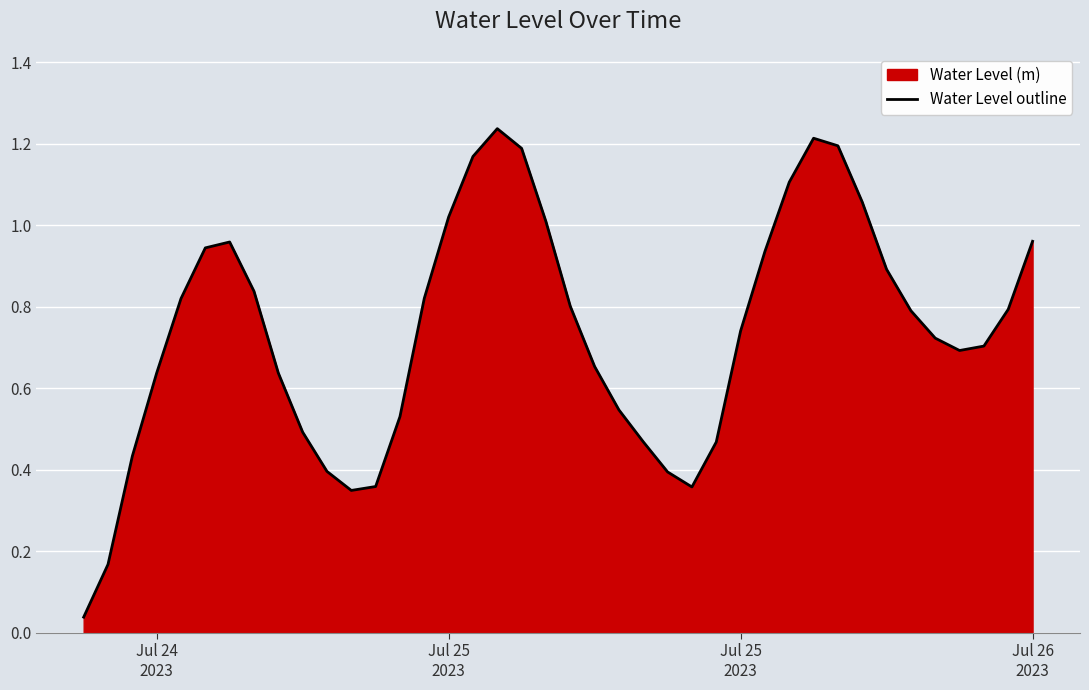

What is the sum of all values?

29.6